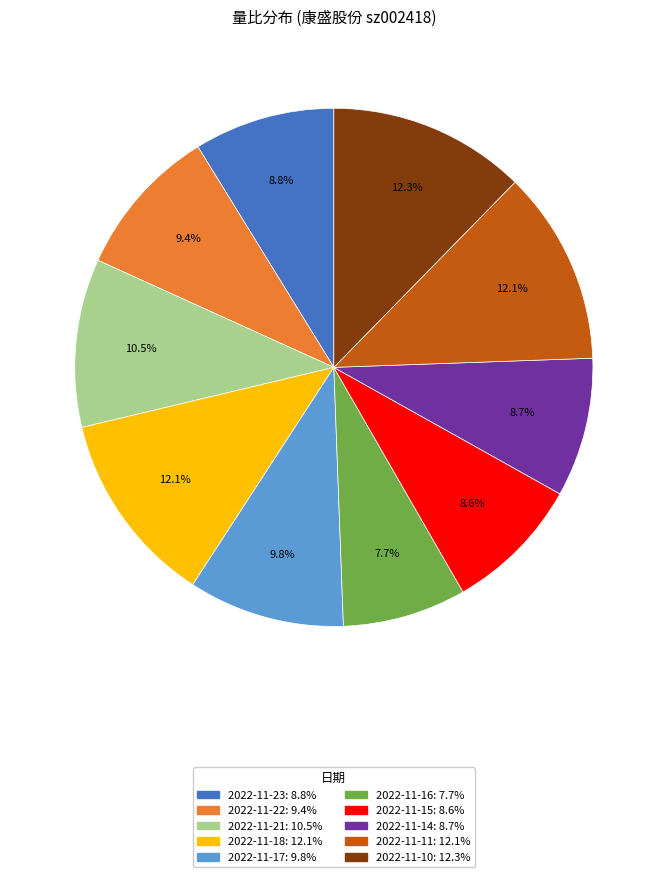

Is it true that 2022-11-18 is 12% of the pie?

True